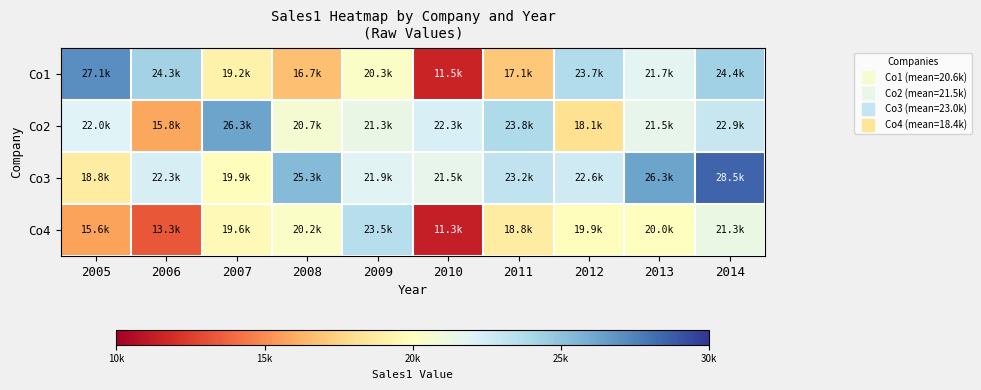

Count the number of data series in this chart.

4